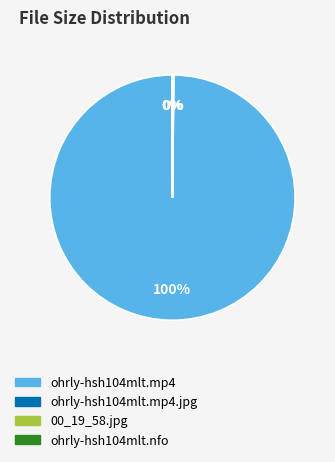

What is the largest slice in the pie chart?

ohrly-hsh104mlt.mp4